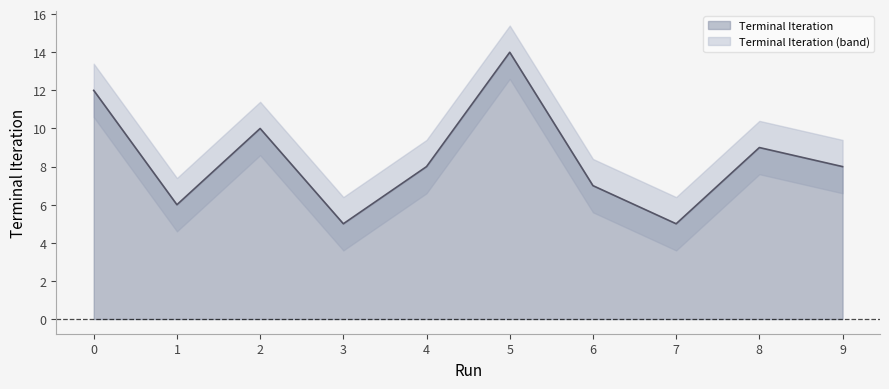

At which category does the data reach its first local peak?

2